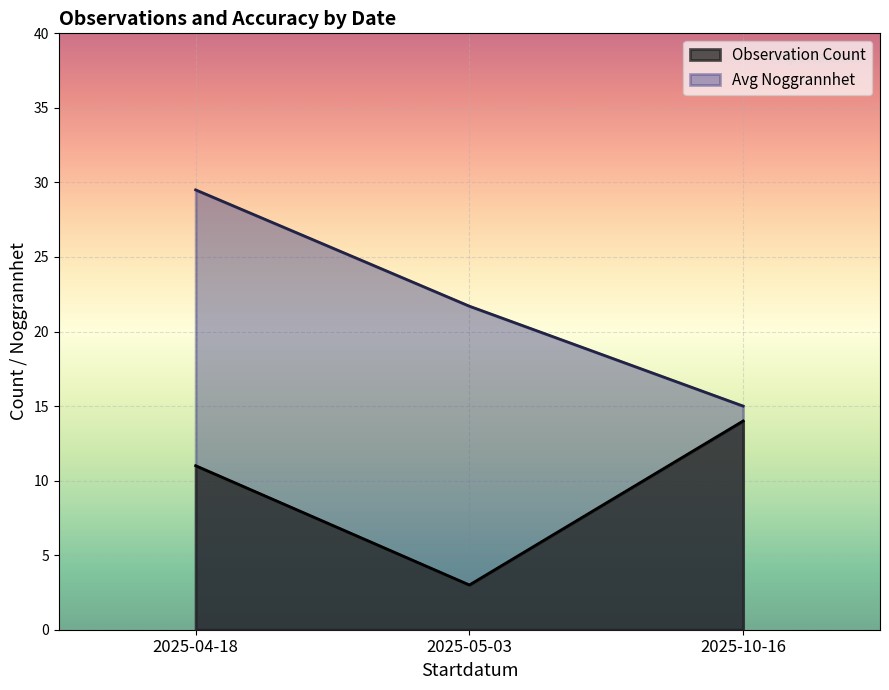

Which series has the largest total across all categories?

Avg Noggrannhet